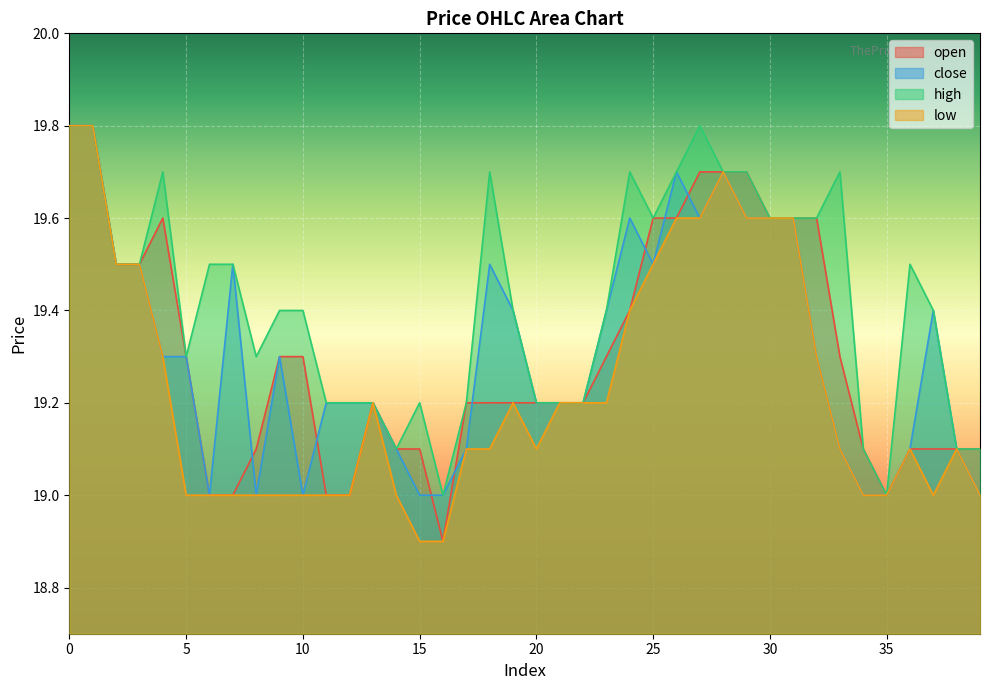

List the labels in order of open value, smallest first.

16, 6, 7, 11, 12, 35, 8, 14, 15, 34, 36, 37, 38, 39, 13, 17, 18, 19, 20, 21, 22, 5, 9, 10, 23, 33, 24, 2, 3, 4, 25, 26, 30, 31, 32, 27, 28, 29, 0, 1